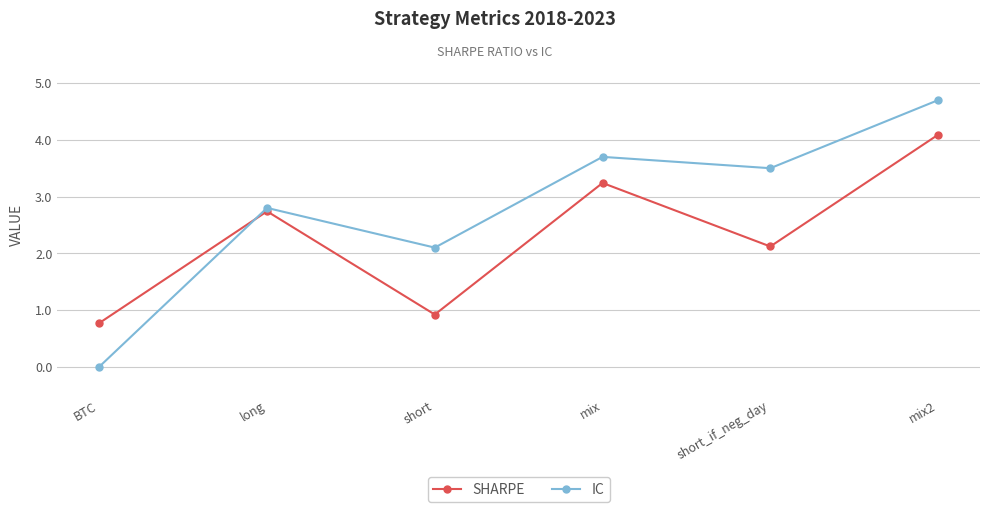

What is the label of the 6th point from the left?

mix2